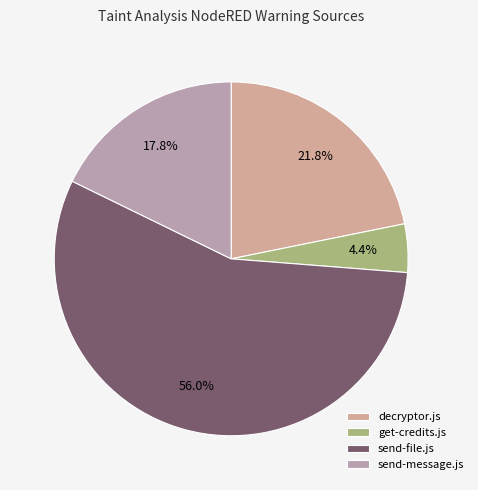

Count the number of slices in the pie.

4